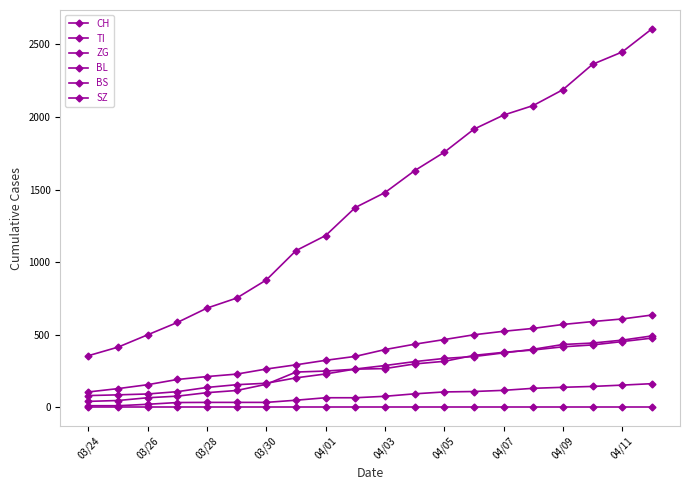

At which label does BL reach its minimum?

03/24